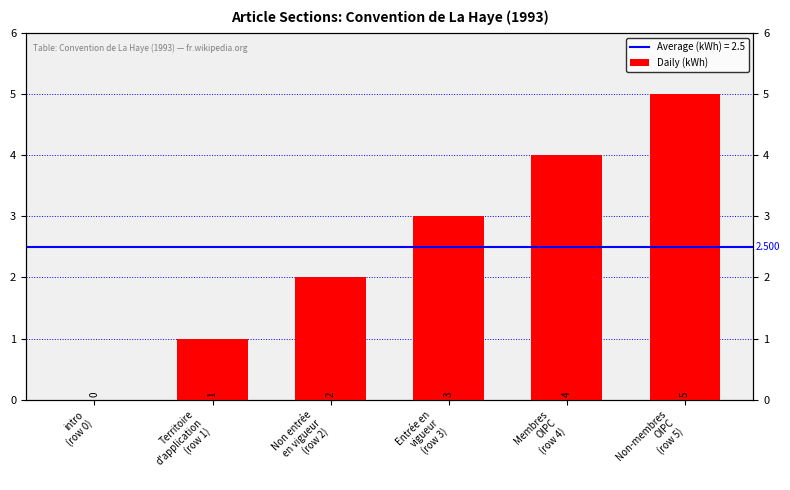

How many values are below 3?

3